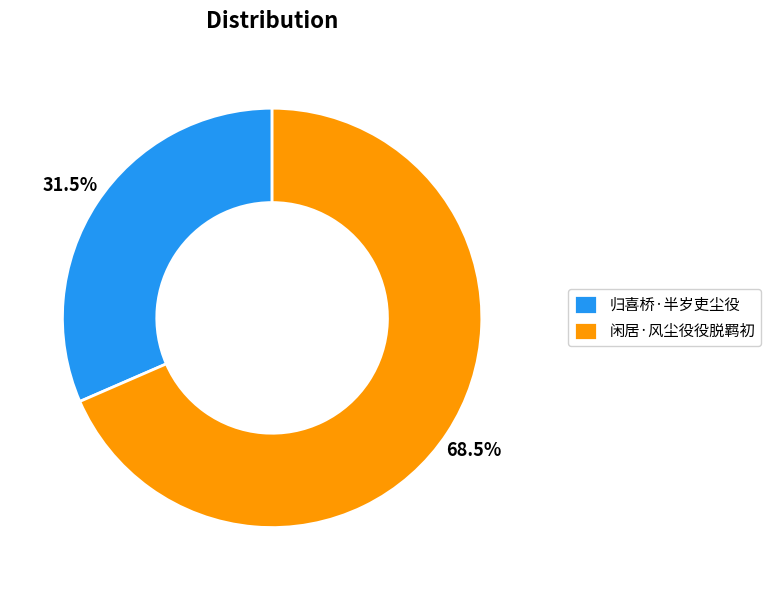

How many segments does this pie chart have?

2